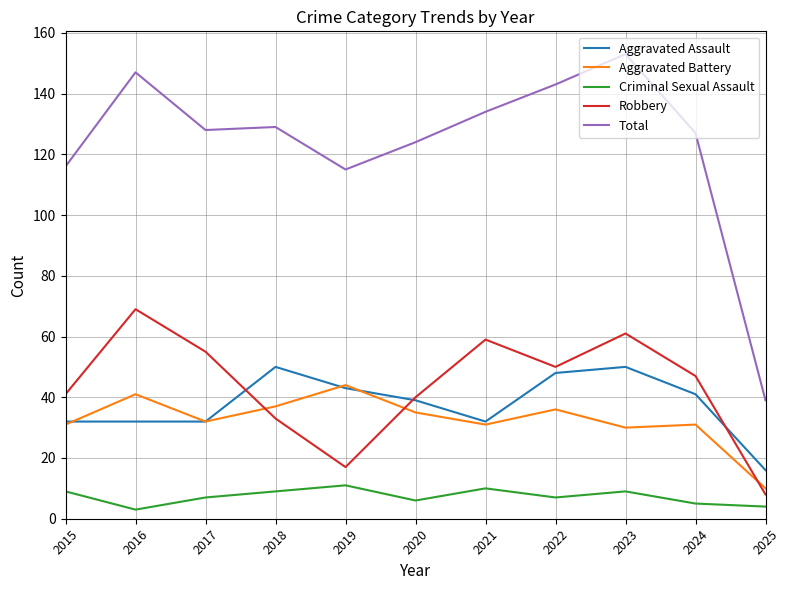

True or false: Criminal Sexual Assault and Aggravated Battery cross at least once.

False